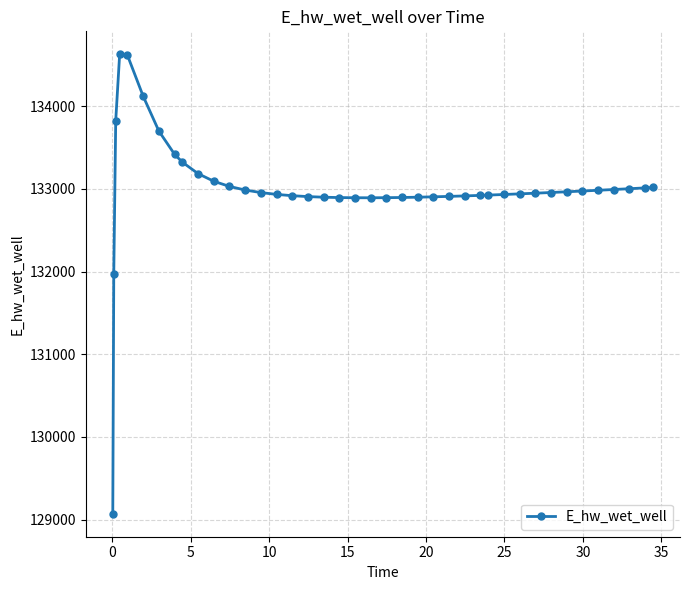

What is the value of the 22nd point from the left?

132893.0